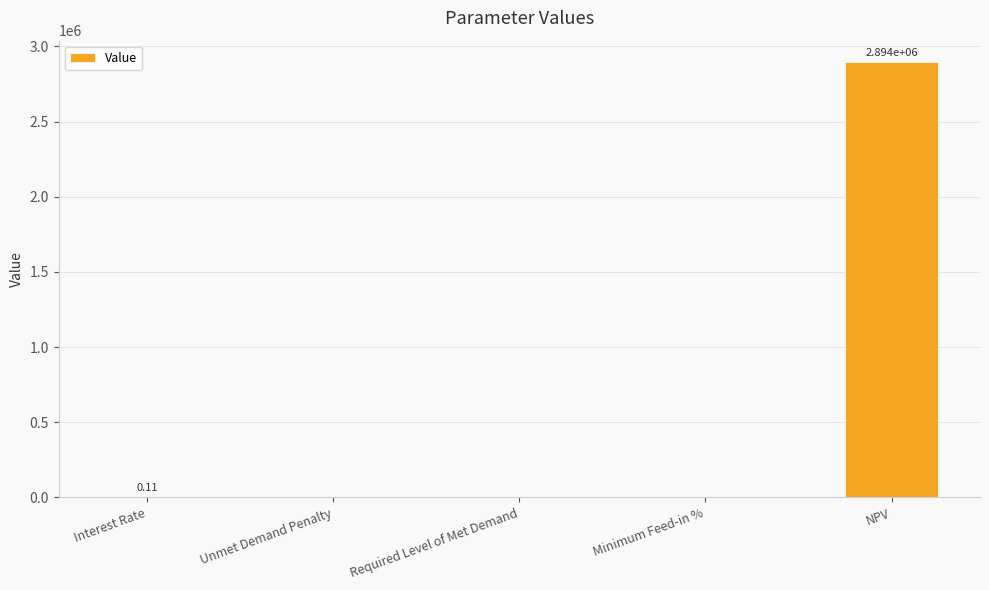

What is the sum of all values?

2893568.9